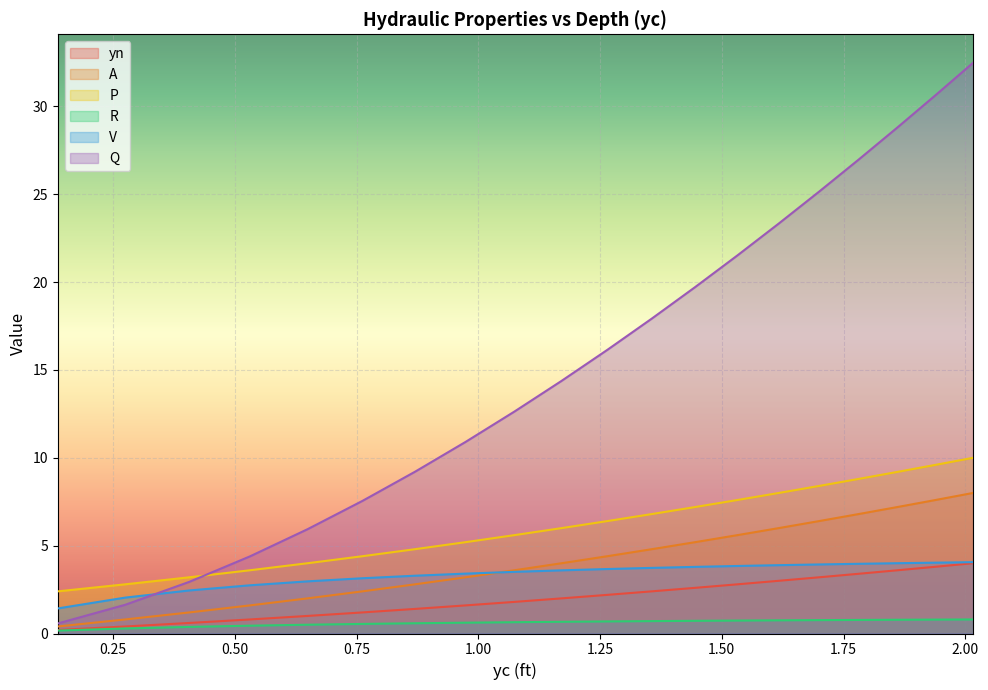

Reading left to right, what are all the values shown in this chart?

yn: 0.13625335933826216=0.2	0.27483425575812603=0.4	0.40639992463056174=0.6	0.5309333216779913=0.8	0.6492038886410774=1.0	0.7620150096188764=1.2	0.8700694736148417=1.4	0.9739565964405319=1.6	1.0741660838602685=1.8	1.1711057240136002=2.0	1.2651172155345174=2.2	1.3564890892733883=2.4	1.4454669413486194=2.6	1.5322614673174901=2.8	1.6170547737343366=3.0	1.7000053603757743=3.2	1.7812520797661786=3.4	1.8609173078420898=3.6	1.939109502816681=3.8	2.0159252863313597=4.0
A: 0.13625335933826216=0.4	0.27483425575812603=0.8	0.40639992463056174=1.2	0.5309333216779913=1.6	0.6492038886410774=2.0	0.7620150096188764=2.4	0.8700694736148417=2.8	0.9739565964405319=3.2	1.0741660838602685=3.6	1.1711057240136002=4.0	1.2651172155345174=4.4	1.3564890892733883=4.8	1.4454669413486194=5.2	1.5322614673174901=5.6	1.6170547737343366=6.0	1.7000053603757743=6.4	1.7812520797661786=6.8	1.8609173078420898=7.2	1.939109502816681=7.6	2.0159252863313597=8.0
P: 0.13625335933826216=2.4	0.27483425575812603=2.8	0.40639992463056174=3.2	0.5309333216779913=3.6	0.6492038886410774=4.0	0.7620150096188764=4.4	0.8700694736148417=4.8	0.9739565964405319=5.2	1.0741660838602685=5.6	1.1711057240136002=6.0	1.2651172155345174=6.4	1.3564890892733883=6.8	1.4454669413486194=7.2	1.5322614673174901=7.6	1.6170547737343366=8.0	1.7000053603757743=8.4	1.7812520797661786=8.8	1.8609173078420898=9.2	1.939109502816681=9.6	2.0159252863313597=10.0
R: 0.13625335933826216=0.2	0.27483425575812603=0.3	0.40639992463056174=0.4	0.5309333216779913=0.4	0.6492038886410774=0.5	0.7620150096188764=0.5	0.8700694736148417=0.6	0.9739565964405319=0.6	1.0741660838602685=0.6	1.1711057240136002=0.7	1.2651172155345174=0.7	1.3564890892733883=0.7	1.4454669413486194=0.7	1.5322614673174901=0.7	1.6170547737343366=0.8	1.7000053603757743=0.8	1.7812520797661786=0.8	1.8609173078420898=0.8	1.939109502816681=0.8	2.0159252863313597=0.8
V: 0.13625335933826216=1.4	0.27483425575812603=2.0	0.40639992463056174=2.5	0.5309333216779913=2.7	0.6492038886410774=3.0	0.7620150096188764=3.1	0.8700694736148417=3.3	0.9739565964405319=3.4	1.0741660838602685=3.5	1.1711057240136002=3.6	1.2651172155345174=3.7	1.3564890892733883=3.7	1.4454669413486194=3.8	1.5322614673174901=3.8	1.6170547737343366=3.9	1.7000053603757743=3.9	1.7812520797661786=4.0	1.8609173078420898=4.0	1.939109502816681=4.0	2.0159252863313597=4.1
Q: 0.13625335933826216=0.6	0.27483425575812603=1.6	0.40639992463056174=2.9	0.5309333216779913=4.4	0.6492038886410774=5.9	0.7620150096188764=7.5	0.8700694736148417=9.2	0.9739565964405319=10.9	1.0741660838602685=12.6	1.1711057240136002=14.4	1.2651172155345174=16.1	1.3564890892733883=17.9	1.4454669413486194=19.7	1.5322614673174901=21.5	1.6170547737343366=23.3	1.7000053603757743=25.2	1.7812520797661786=27.0	1.8609173078420898=28.8	1.939109502816681=30.6	2.0159252863313597=32.5